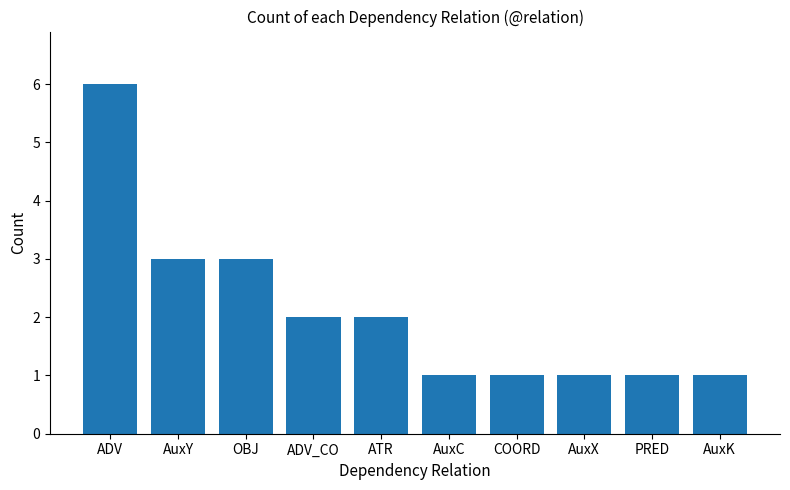

What is the greatest value displayed?

6